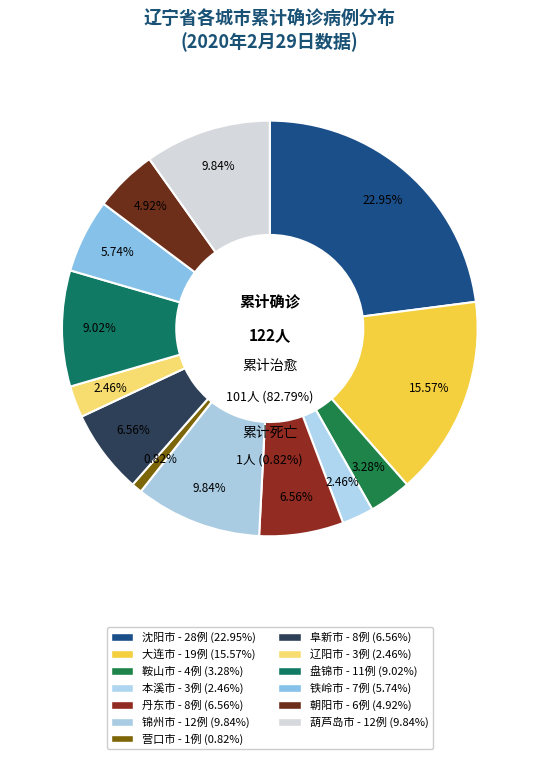

What is the change in value from 阜新市 to 盘锦市?

+3